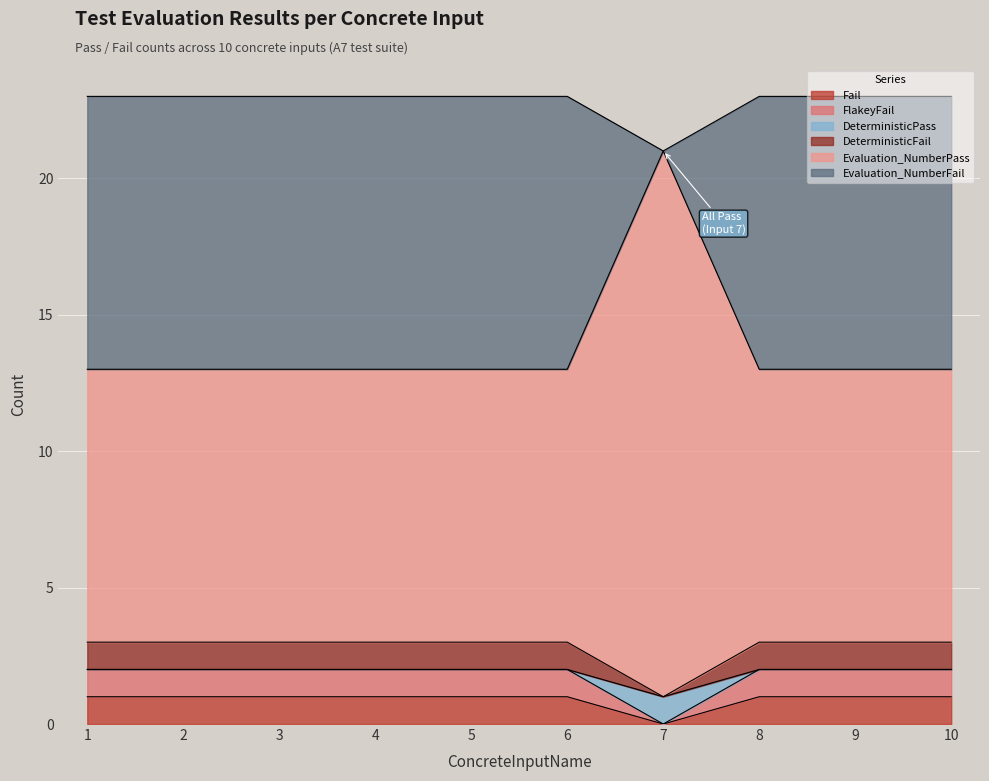

What are all the series names shown in the legend?

Fail, FlakeyFail, DeterministicPass, DeterministicFail, Evaluation_NumberPass, Evaluation_NumberFail